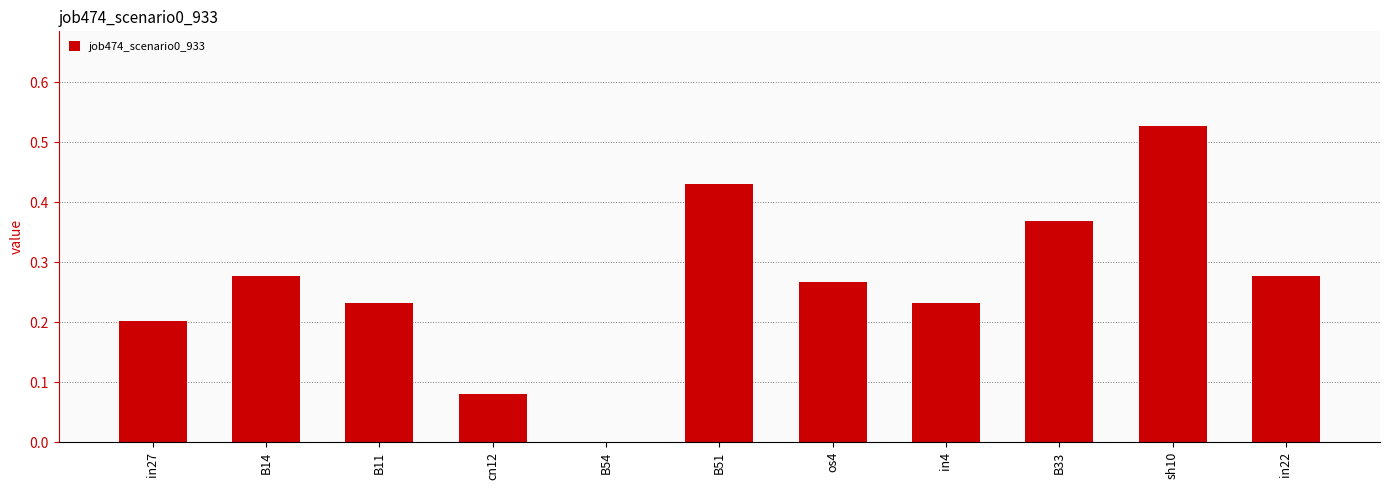

Which has a higher value, in4 or B14?

B14